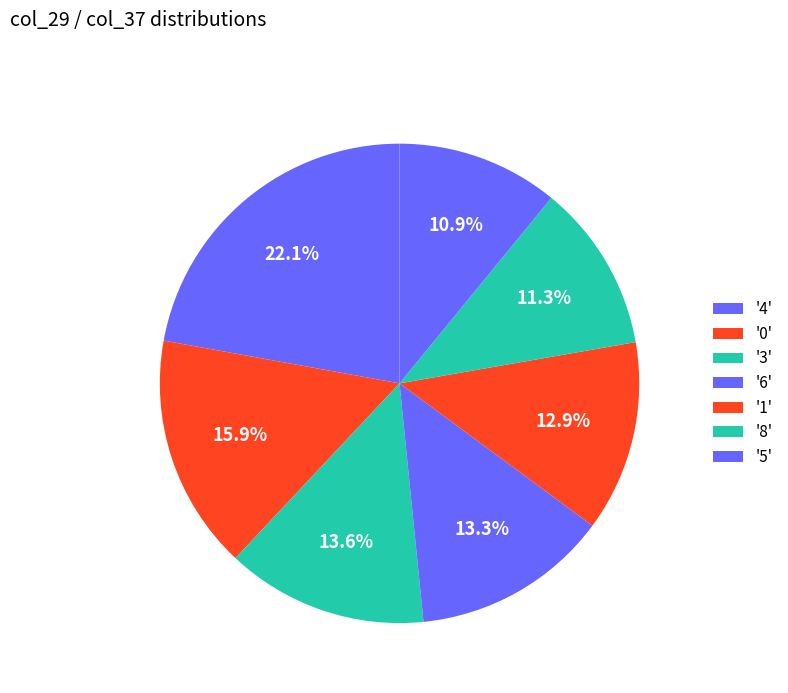

How many slices are in this pie chart?

7